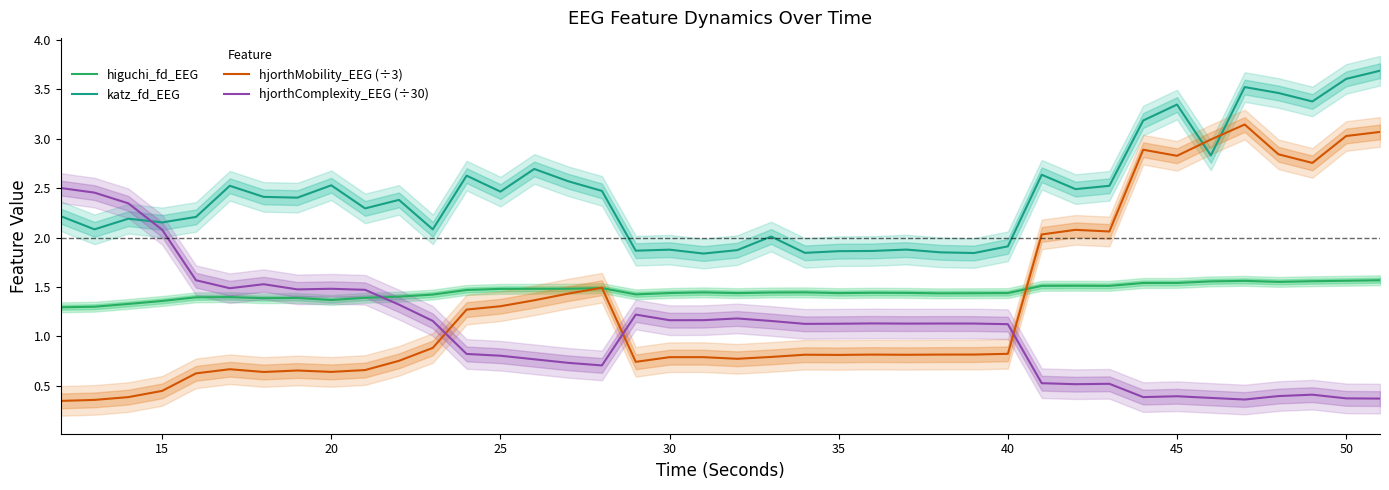

The value of katz_fd_EEG at 40 is 1.9. True or false?

True